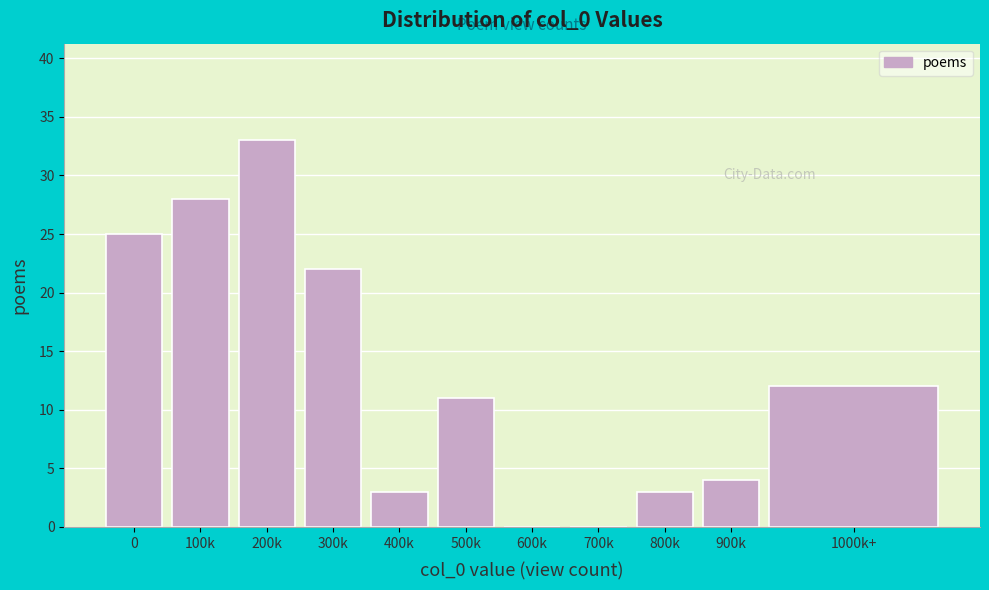

Reading left to right, list all the values displayed in this chart.

0=25	100k=28	200k=33	300k=22	400k=3	500k=11	600k=0	700k=0	800k=3	900k=4	1000k+=12